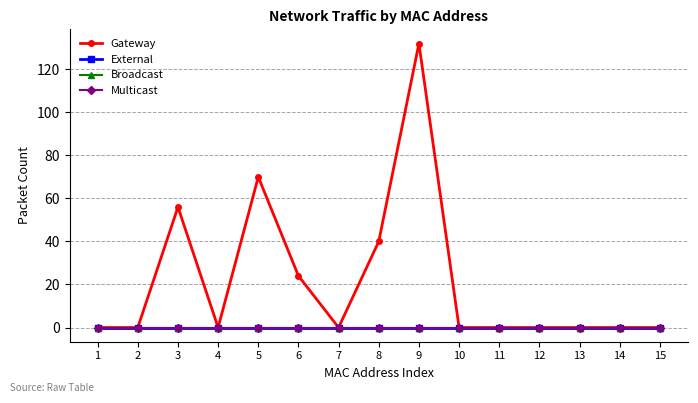

The value of Gateway at 6 is 42. True or false?

False